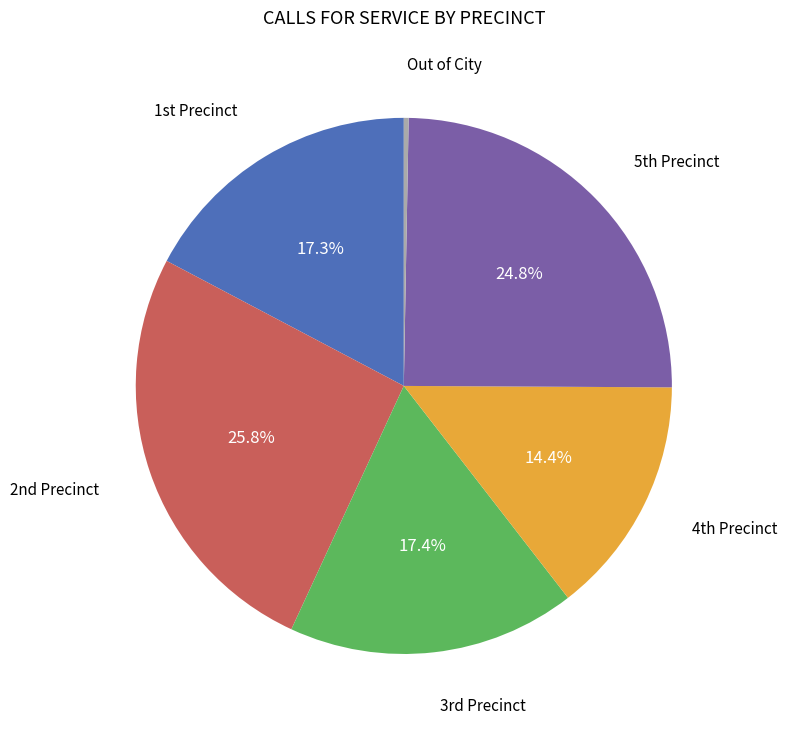

How many segments does this pie chart have?

6